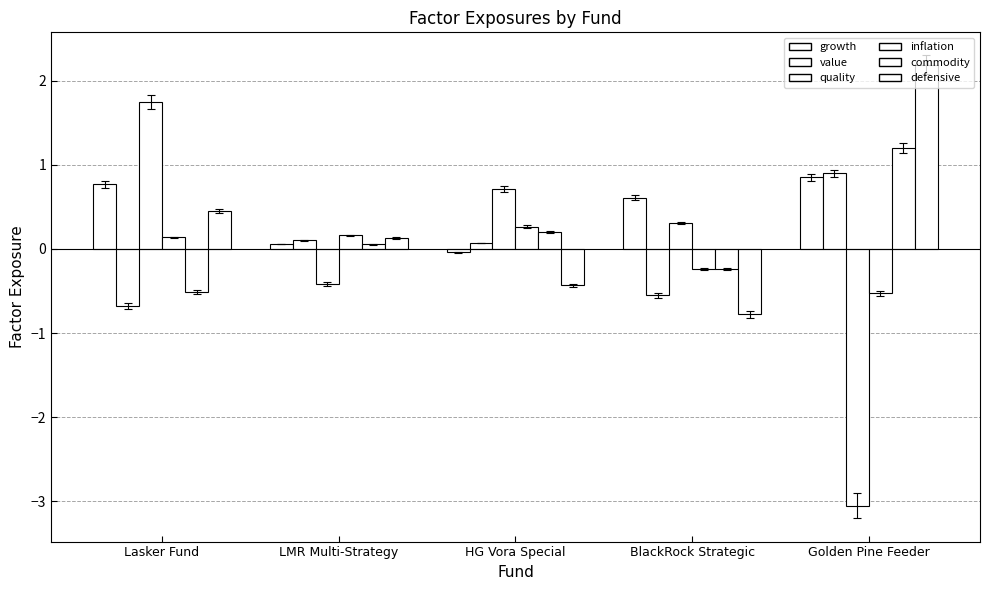

How many bars are there in total?

30